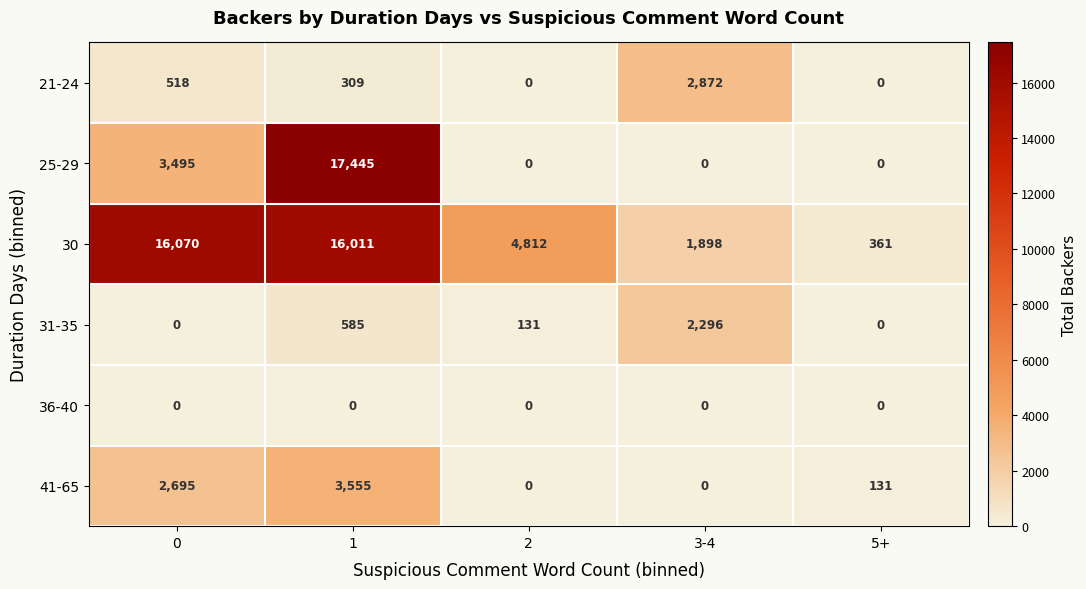

Count the number of categories in the chart.

5